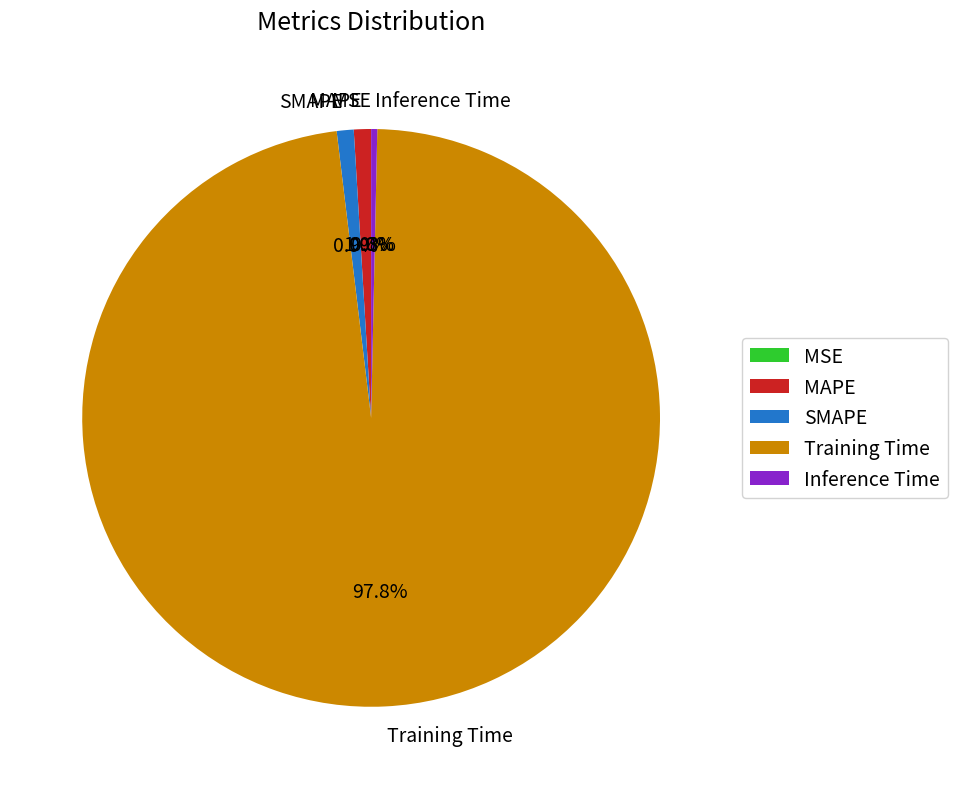

Which category has the biggest portion of the pie?

Training Time